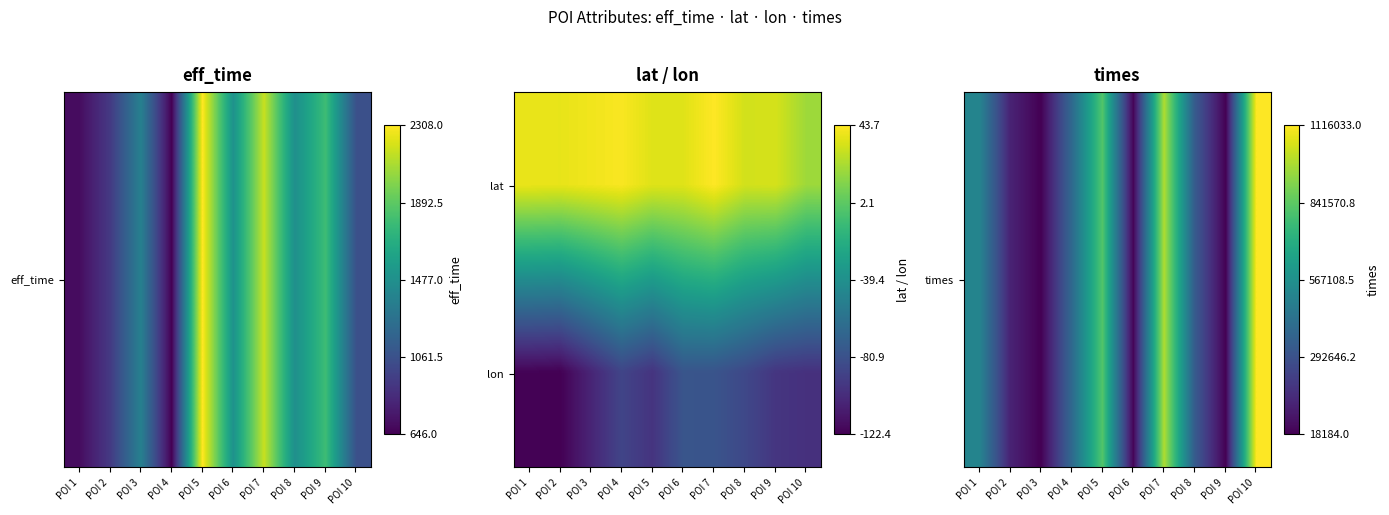

At how many categories does at least one series exceed 0?

10